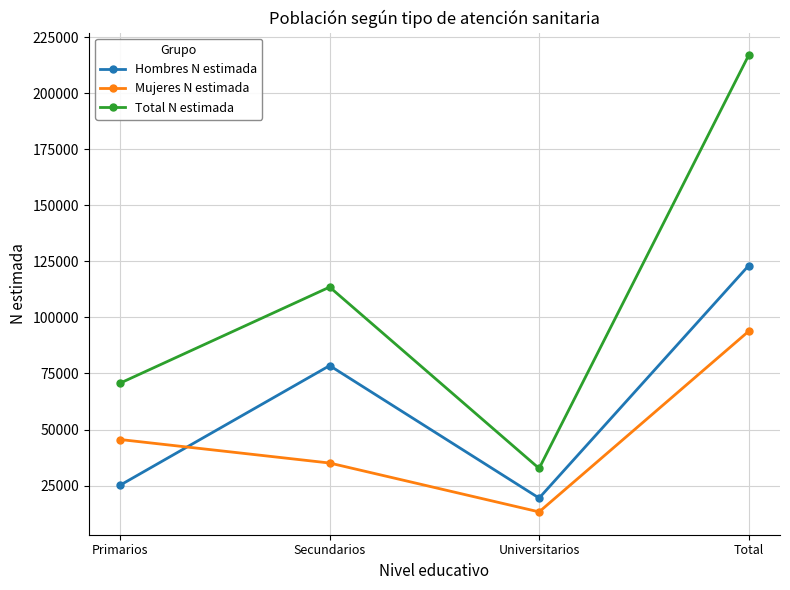

What is the difference between the maximum and second lowest values in the Hombres N estimada series?

97903